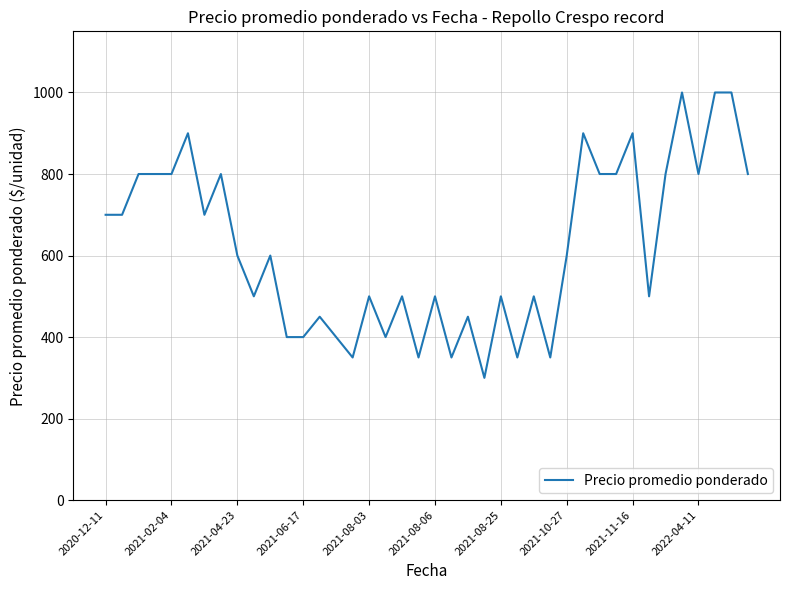

What is the maximum value shown in the chart?

1000